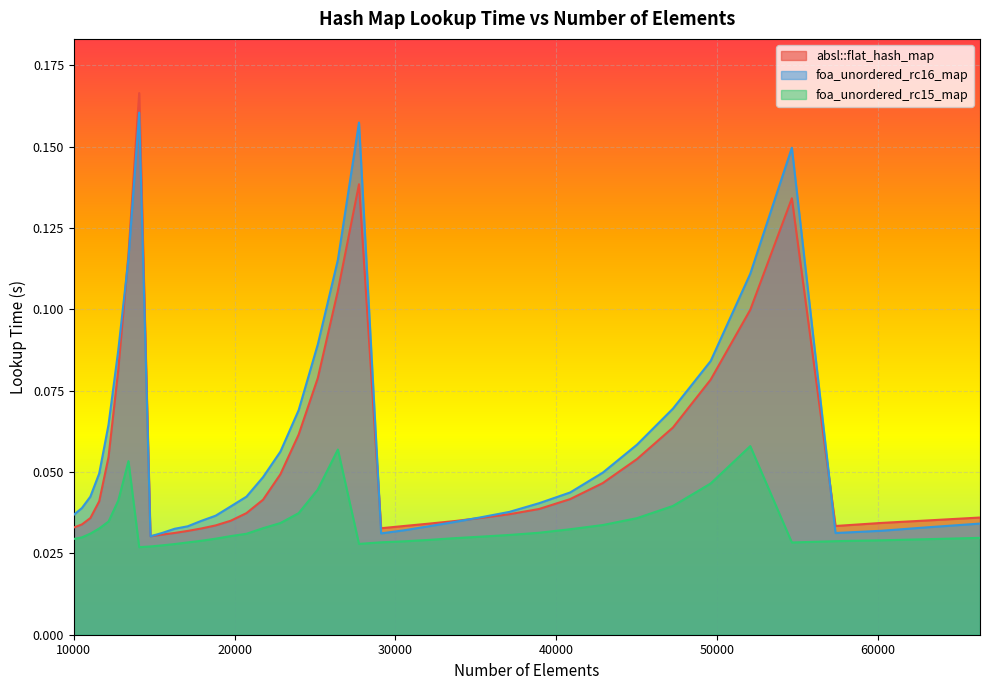

Where is the first local minimum for absl::flat_hash_map?

14763